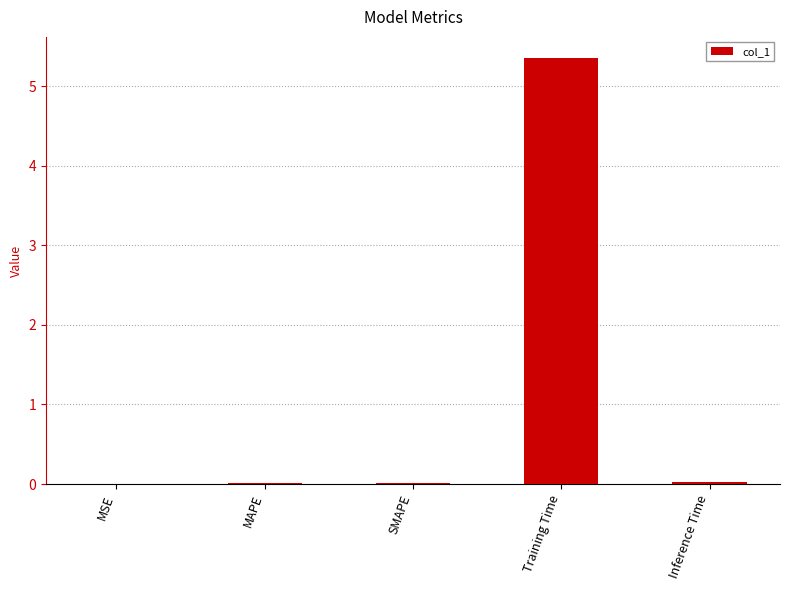

What is the greatest value displayed?

5.3